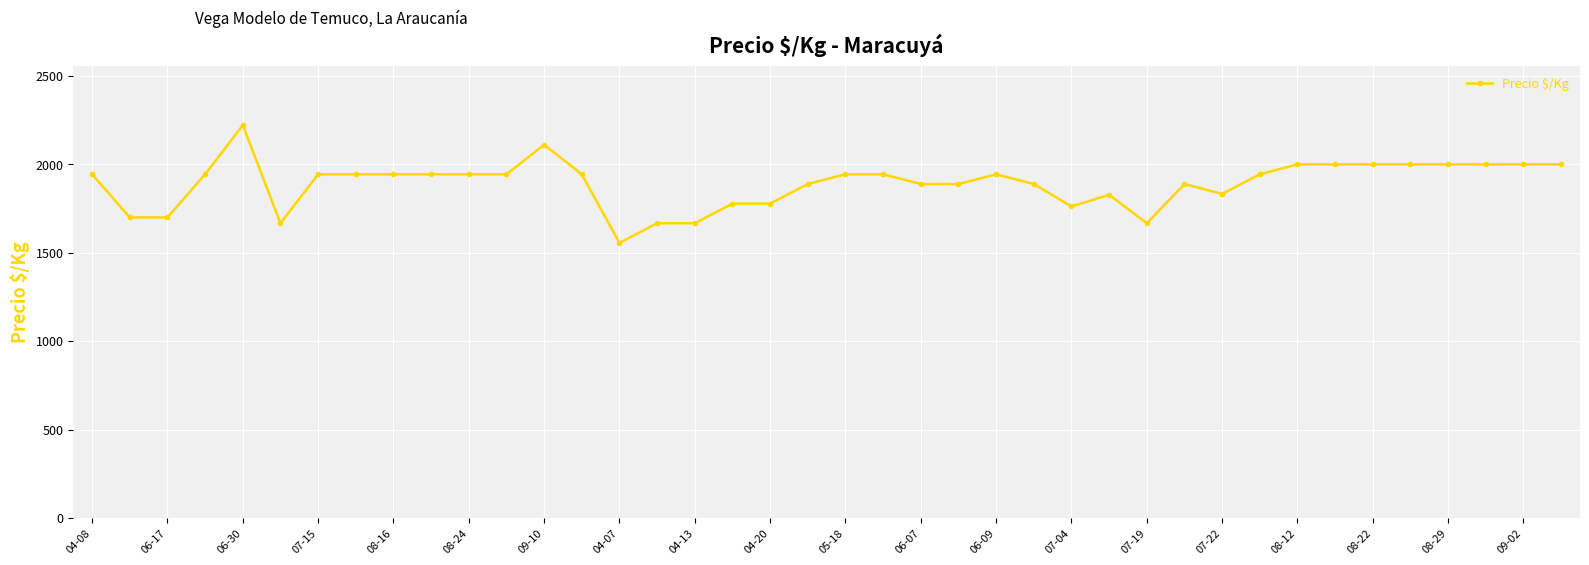

What is the value of the 29th point from the left?

1667